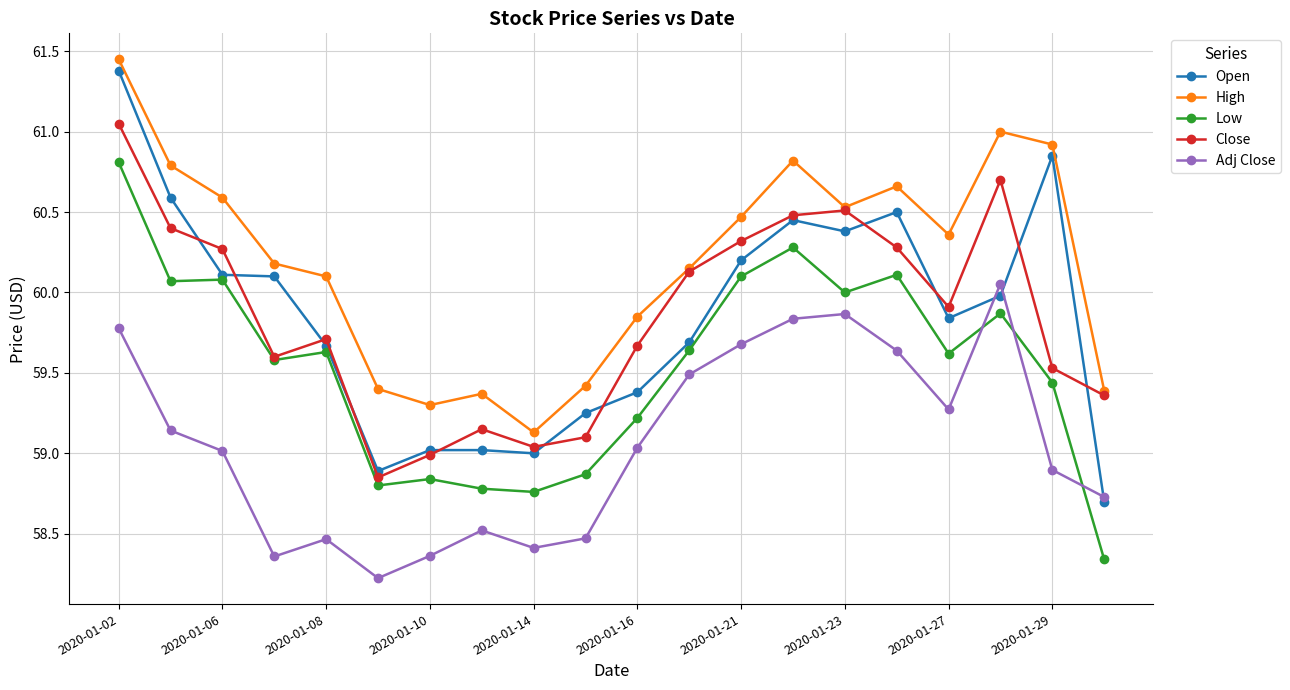

Is this an area chart (filled region under the line)?

No